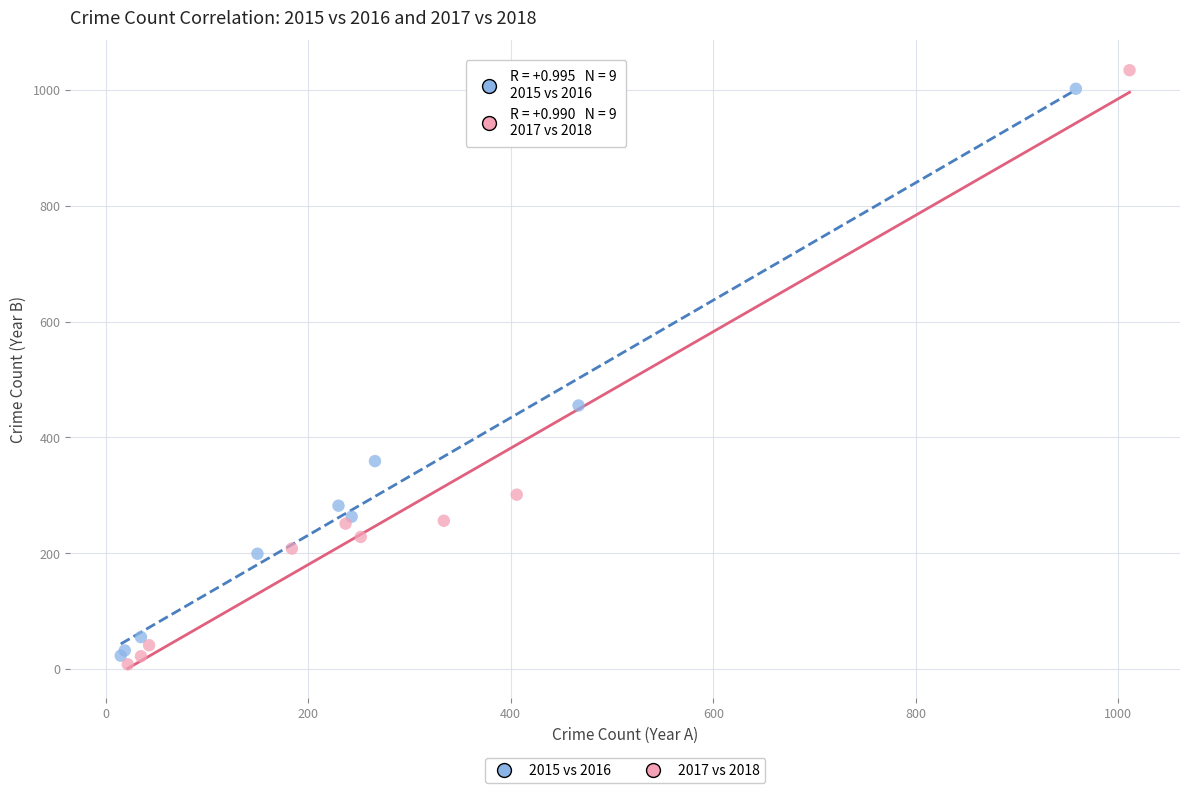

Which series has the widest spread of Y values?

2017 vs 2018